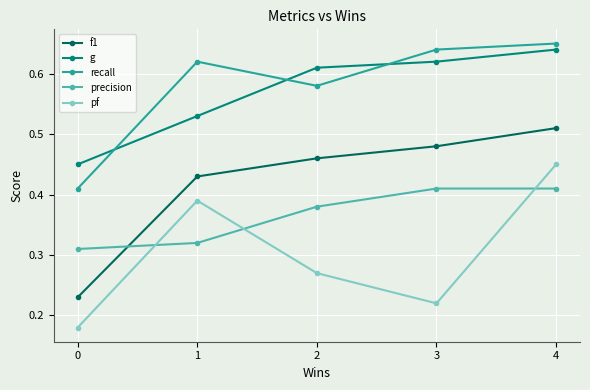

How many f1 values are between 0 and 1?

5